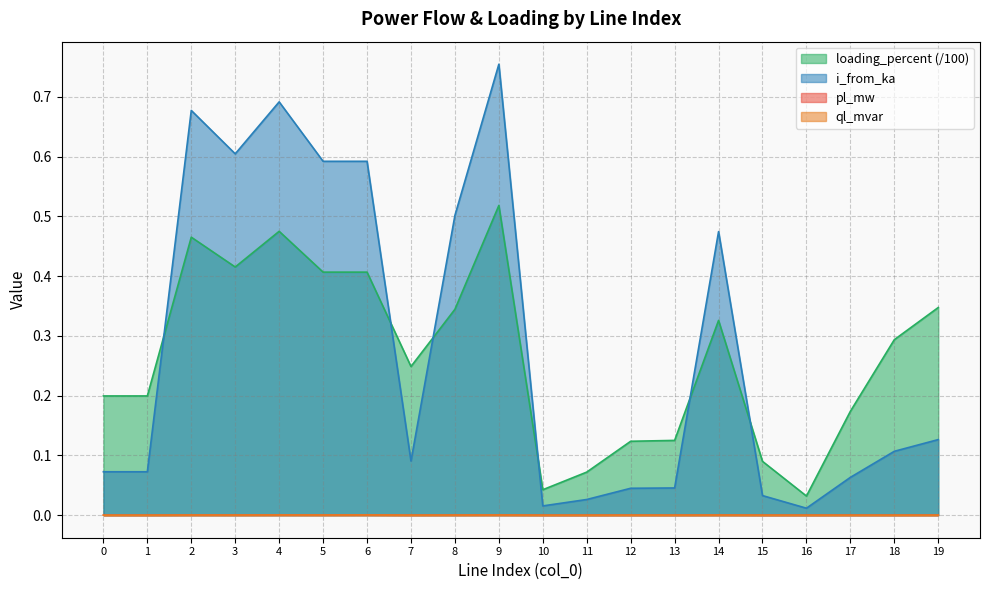

True or false: i_from_ka and pl_mw intersect in this chart.

False